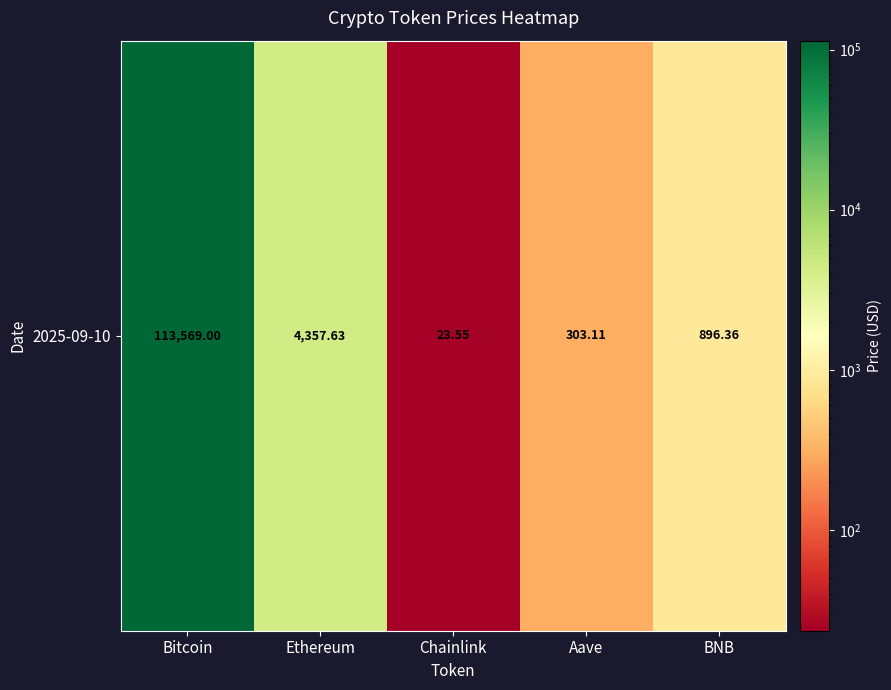

Read the value at Aave.

303.1